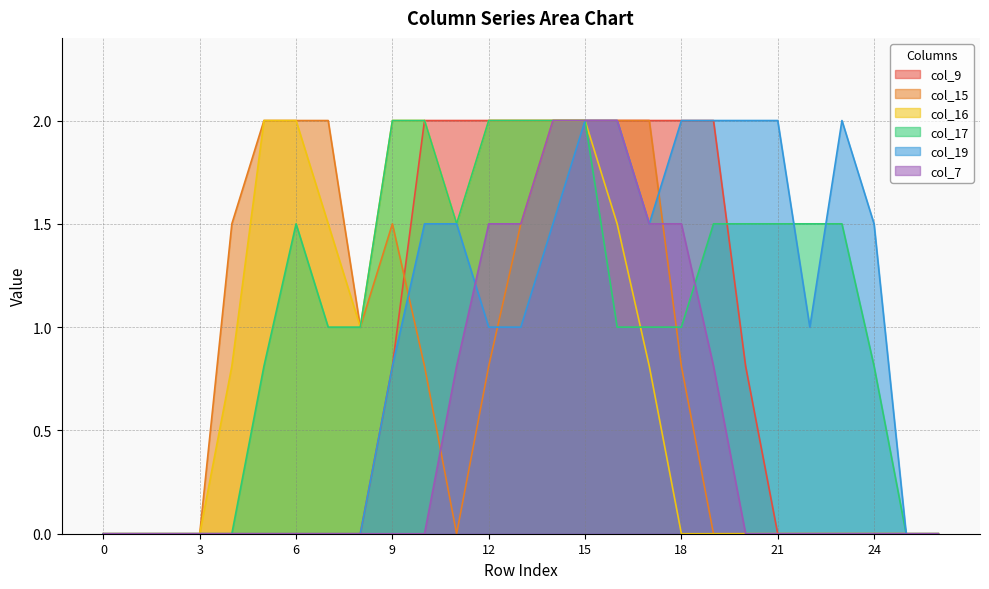

How many data points in col_19 are less than 1?

12